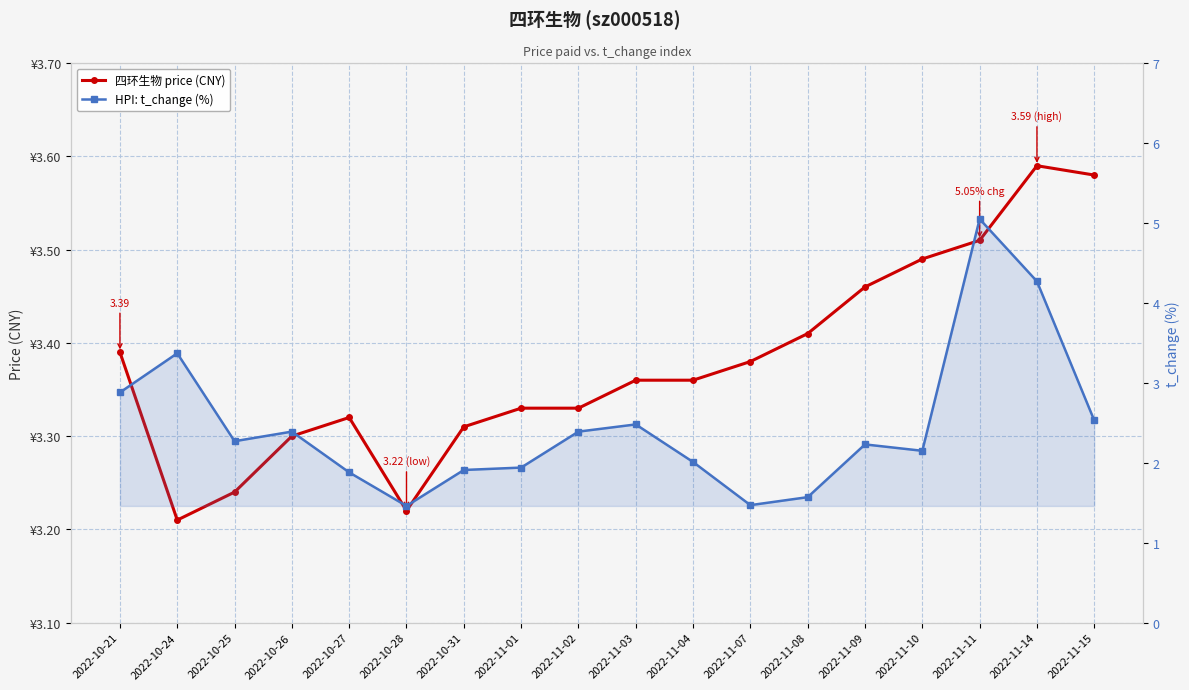

At which label does HPI: t_change (%) first exceed 2?

2022-10-21